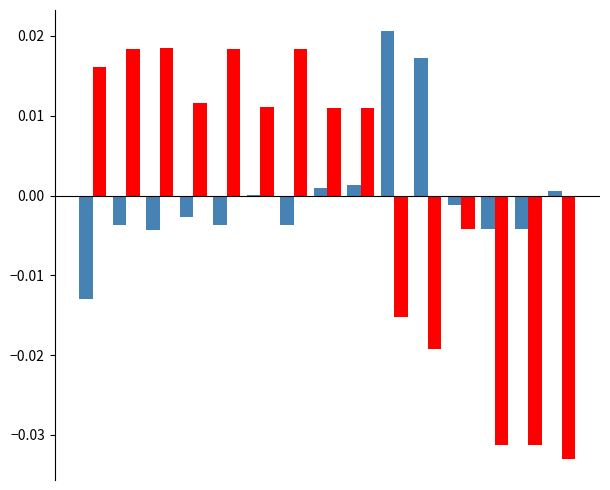

Count the number of categories in the chart.

15